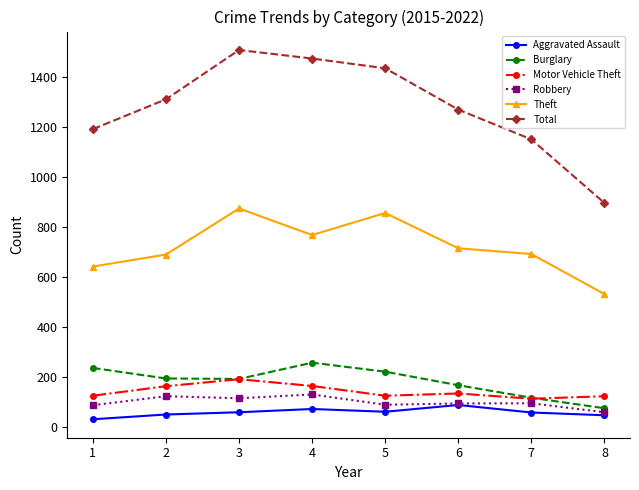

True or false: Burglary has more than 2 interior local peaks.

False